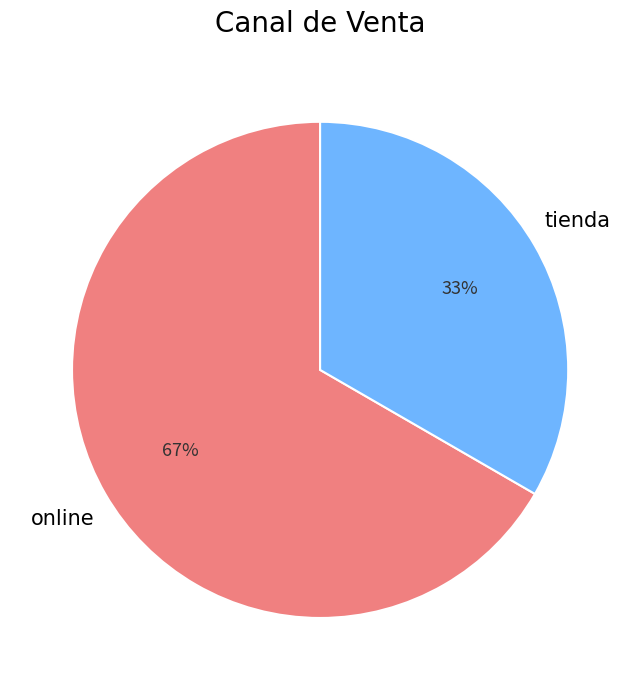

What is the ratio of the value at tienda to the value at online?

0.5